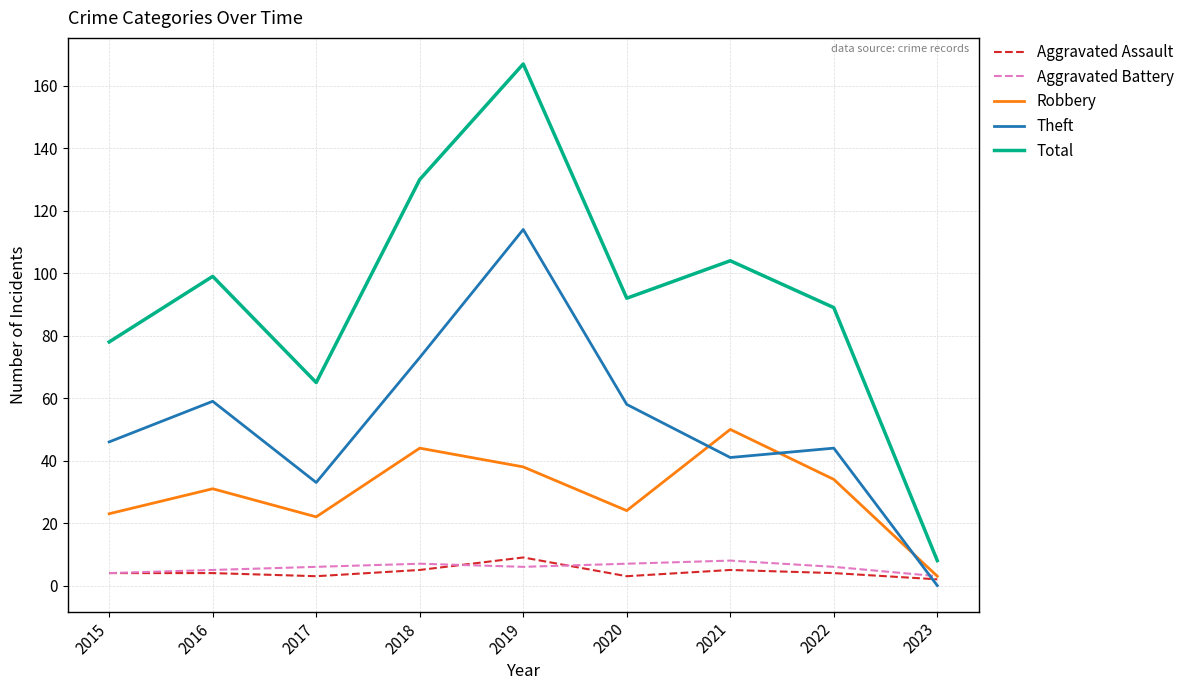

The Theft series shows 43 at 2018. True or false?

False